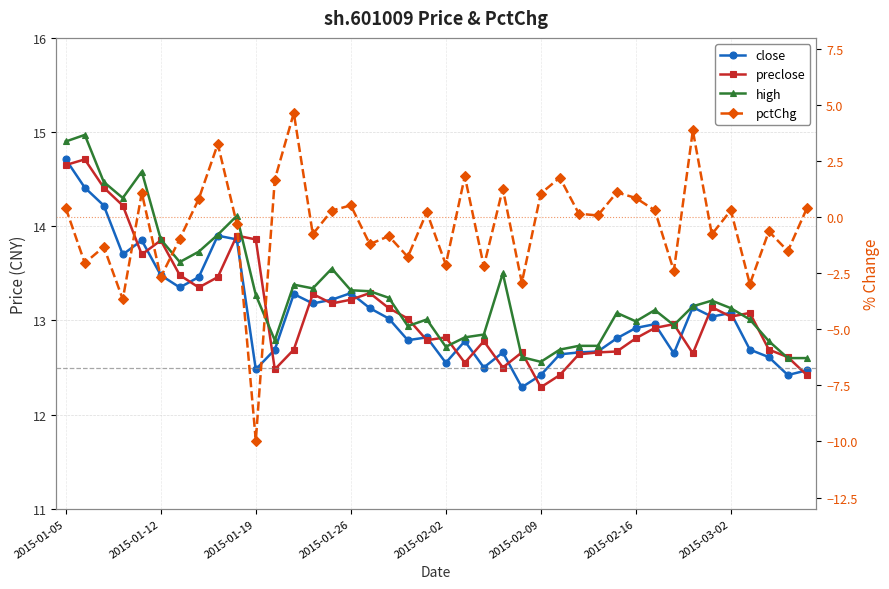

True or false: high has a value of 5.6 at 24.

False